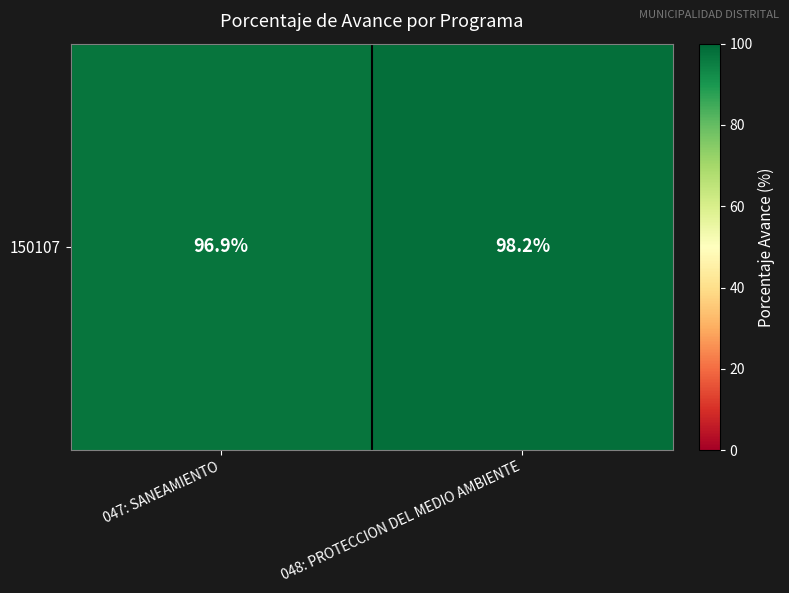

What is the difference between the maximum and minimum values?

1.3